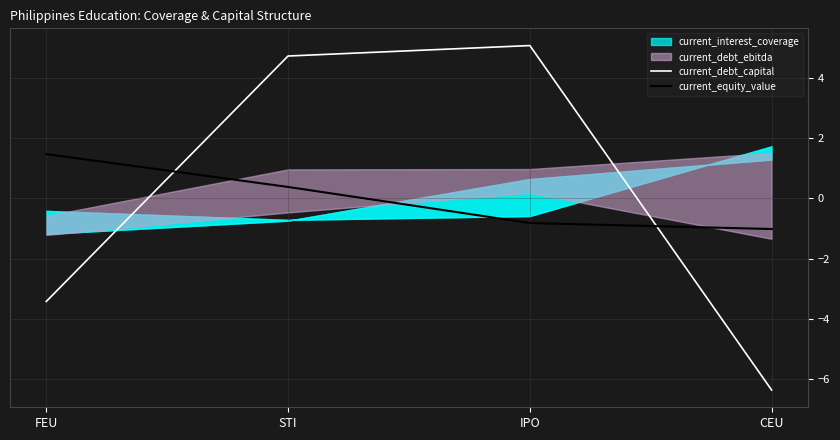

What is the total value across all series at FEU?

-2.0